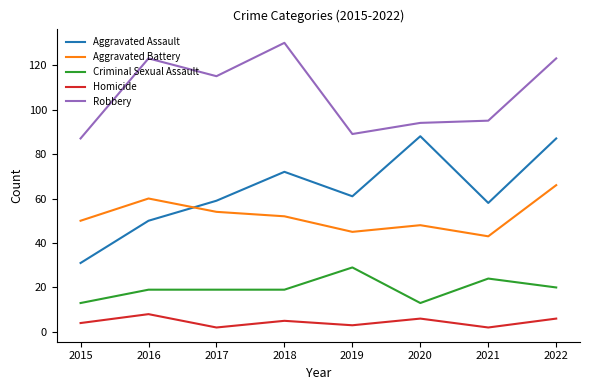

What is the difference between the highest and lowest values at 2022?

117